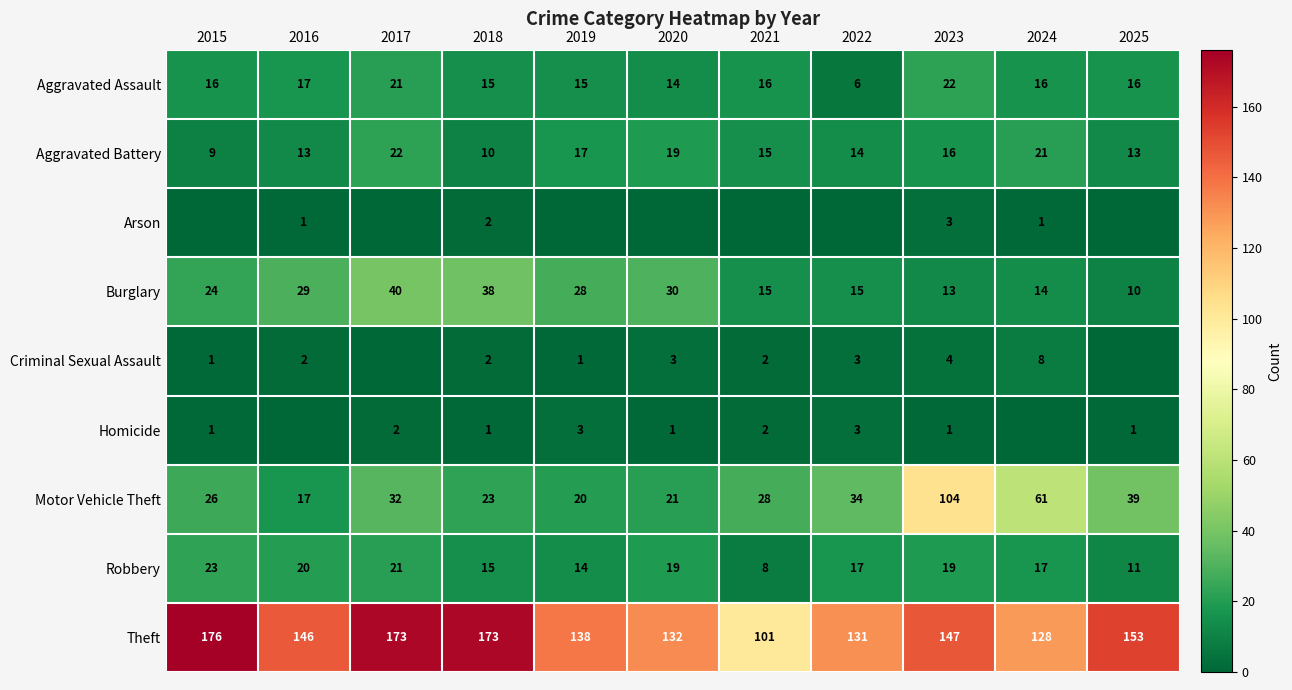

Where is Burglary nearest to the value 25?

2015